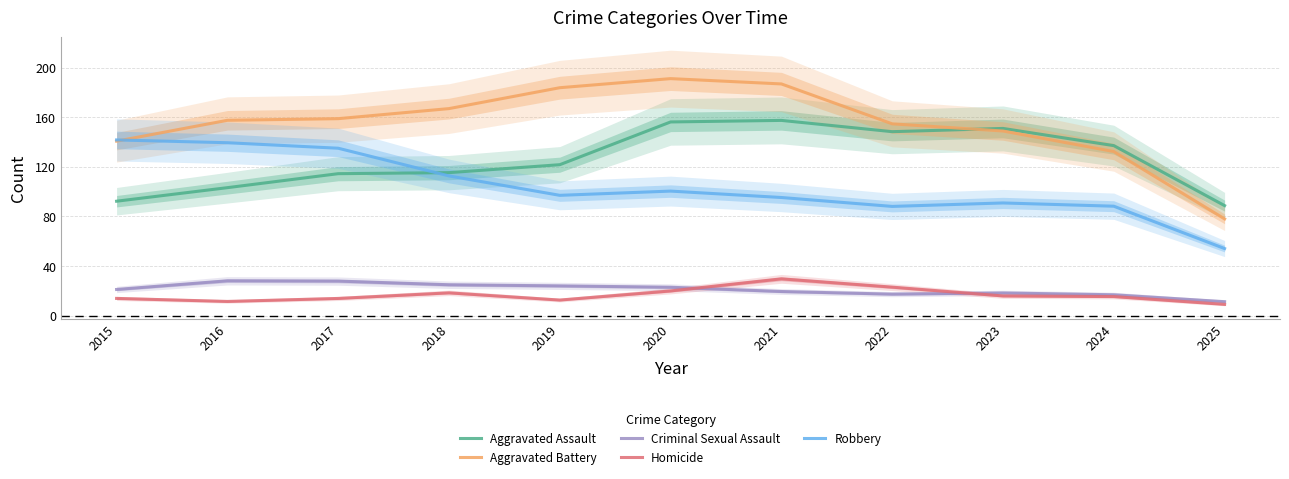

What is the average value of the Homicide series?

16.6